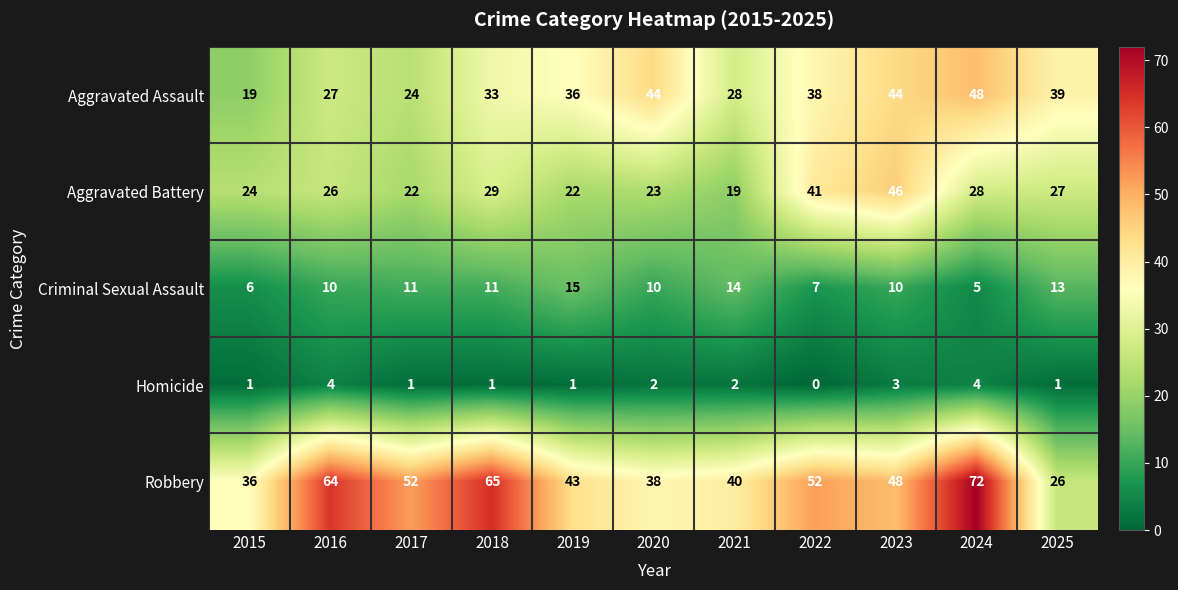

What is the difference between the highest and lowest values at 2018?

64